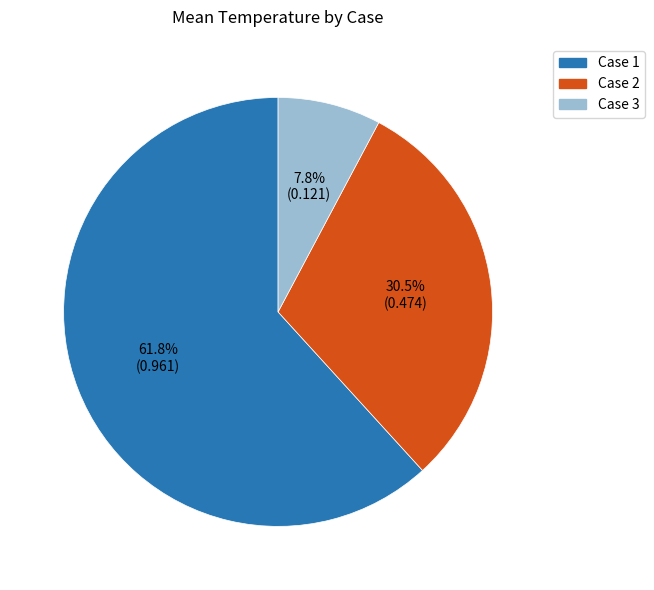

To the nearest percent, what is the combined percentage of Case 1 and Case 2?

92%